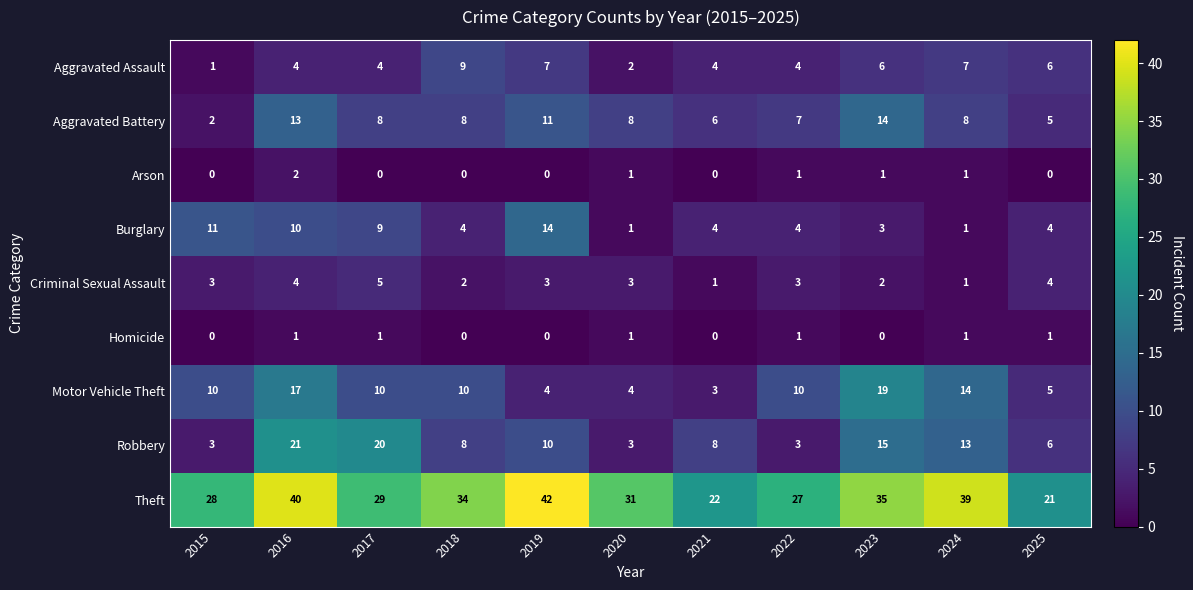

True or false: Motor Vehicle Theft has a value of 10 at 2017.

True